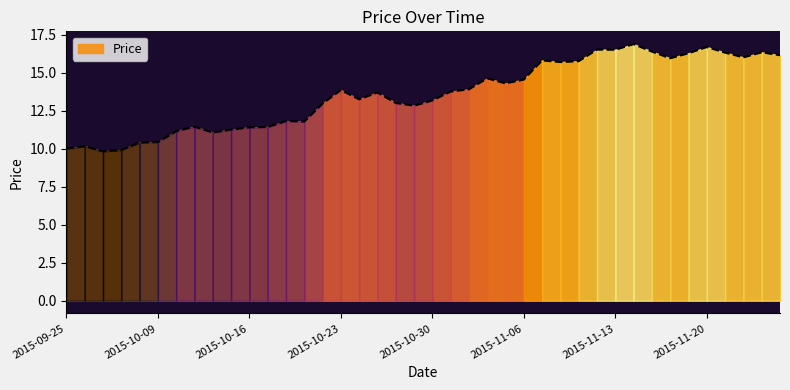

What is the maximum value shown in the chart?

16.9